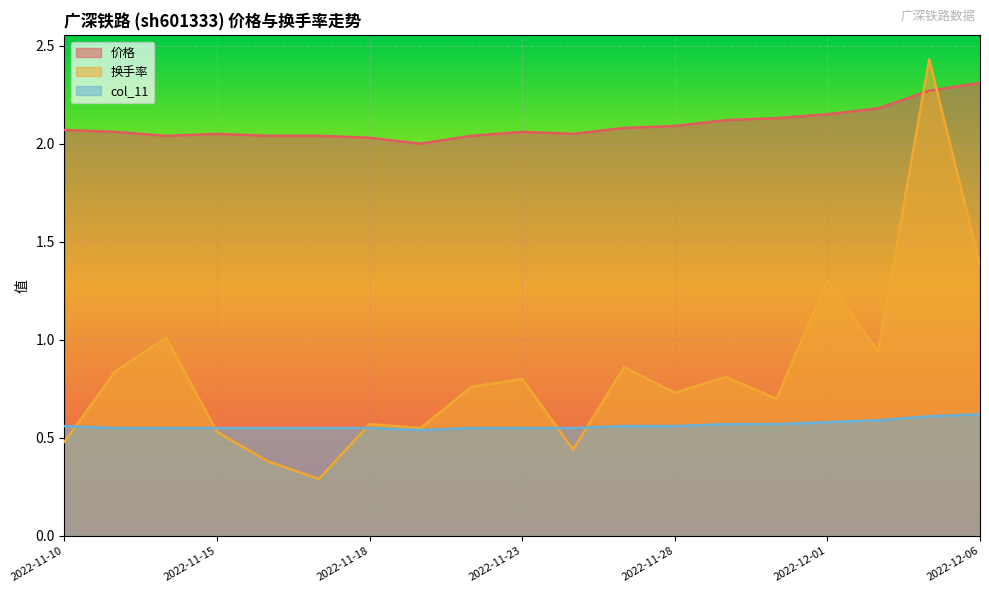

Reading left to right, what are all the values shown in this chart?

价格: 2.1	2.1	2.0	2.0	2.0	2.0	2.0	2.0	2.0	2.1	2.0	2.1	2.1	2.1	2.1	2.1	2.2	2.3	2.3
换手率: 0.5	0.8	1.0	0.5	0.4	0.3	0.6	0.6	0.8	0.8	0.4	0.9	0.7	0.8	0.7	1.3	0.9	2.4	1.4
col_11: 0.6	0.6	0.6	0.6	0.6	0.6	0.6	0.5	0.6	0.6	0.6	0.6	0.6	0.6	0.6	0.6	0.6	0.6	0.6